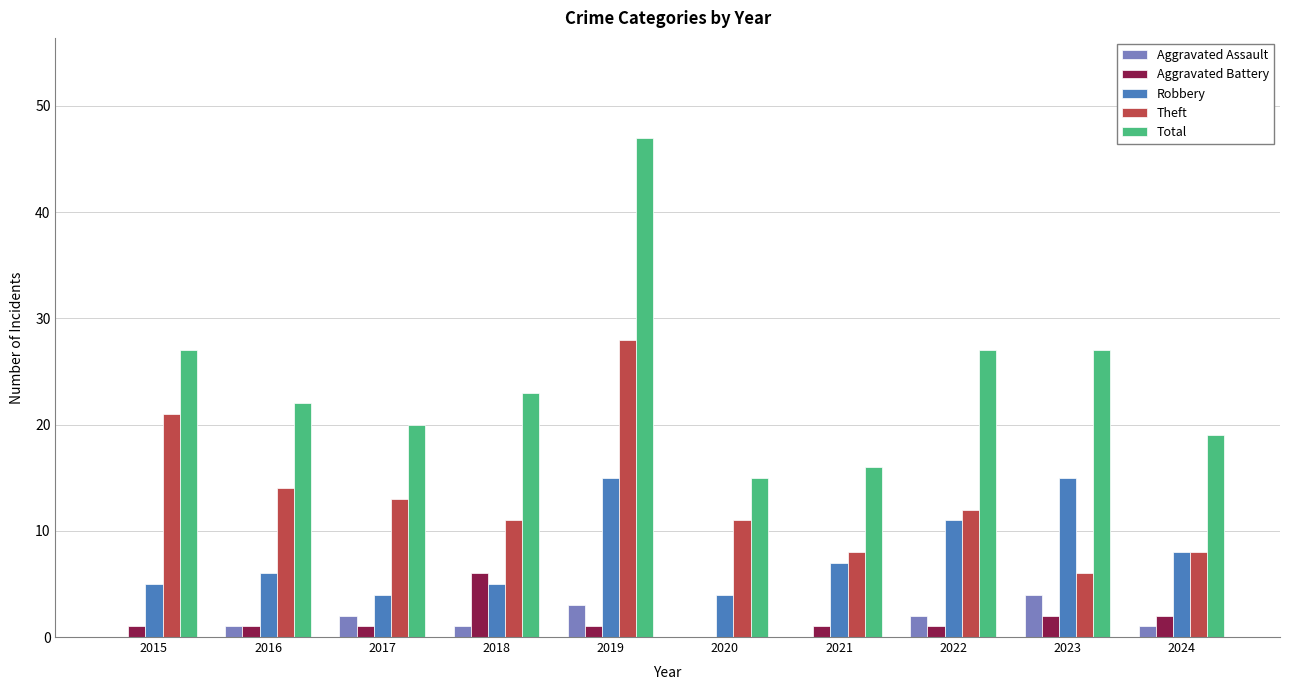

The value of Theft at 2016 is 14. True or false?

True